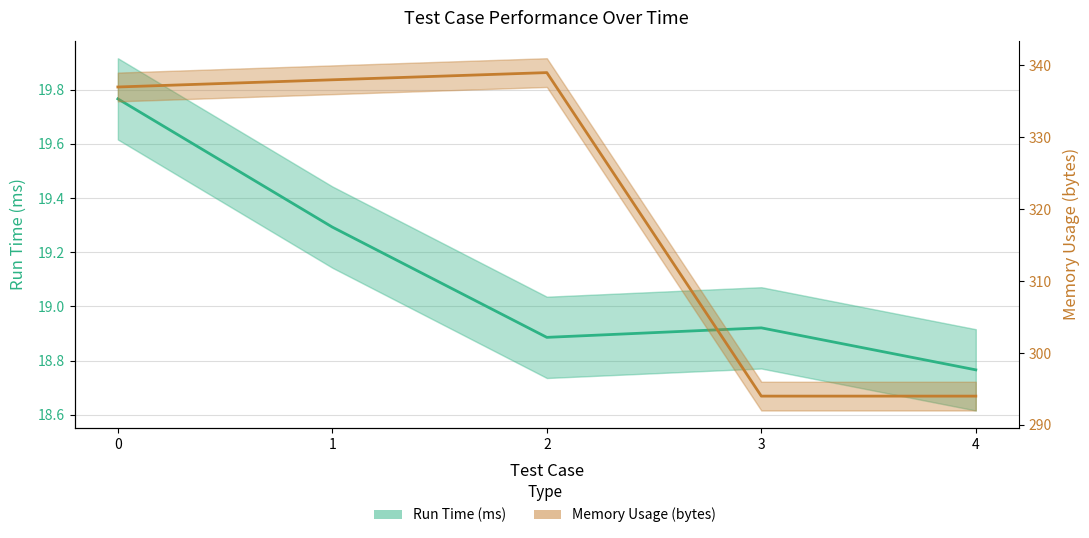

Between 0 and 2, which series saw the biggest shift?

Memory Usage (bytes)